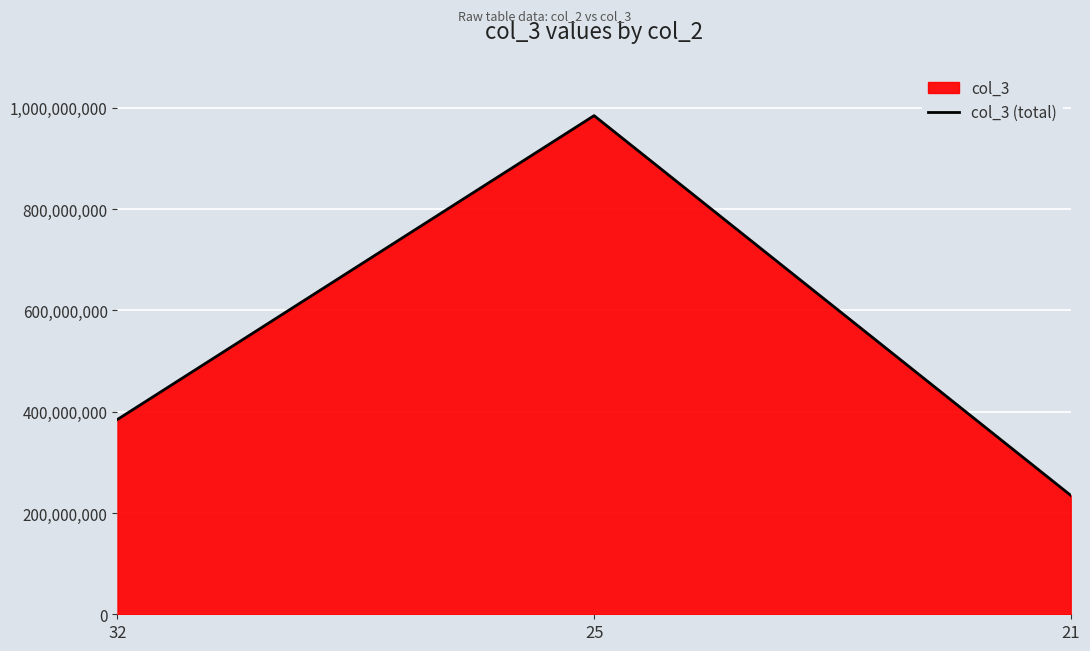

What is the difference between the values at 25 and 32?

600060108